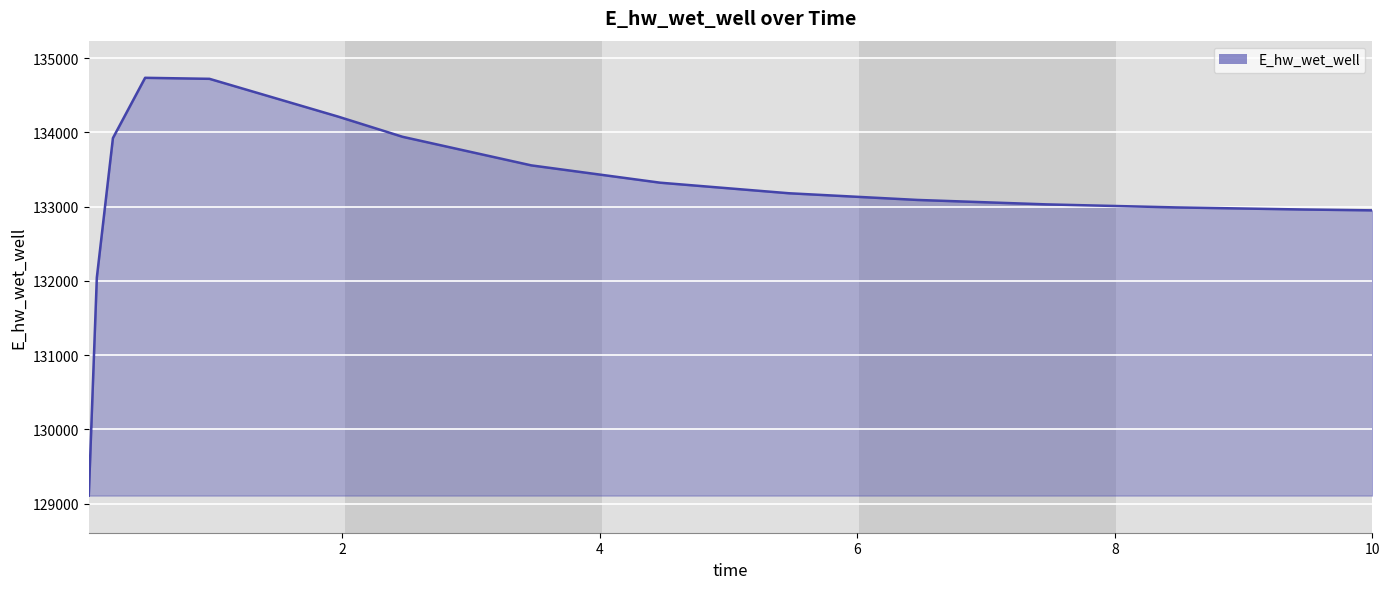

What is the greatest value displayed?

134735.1